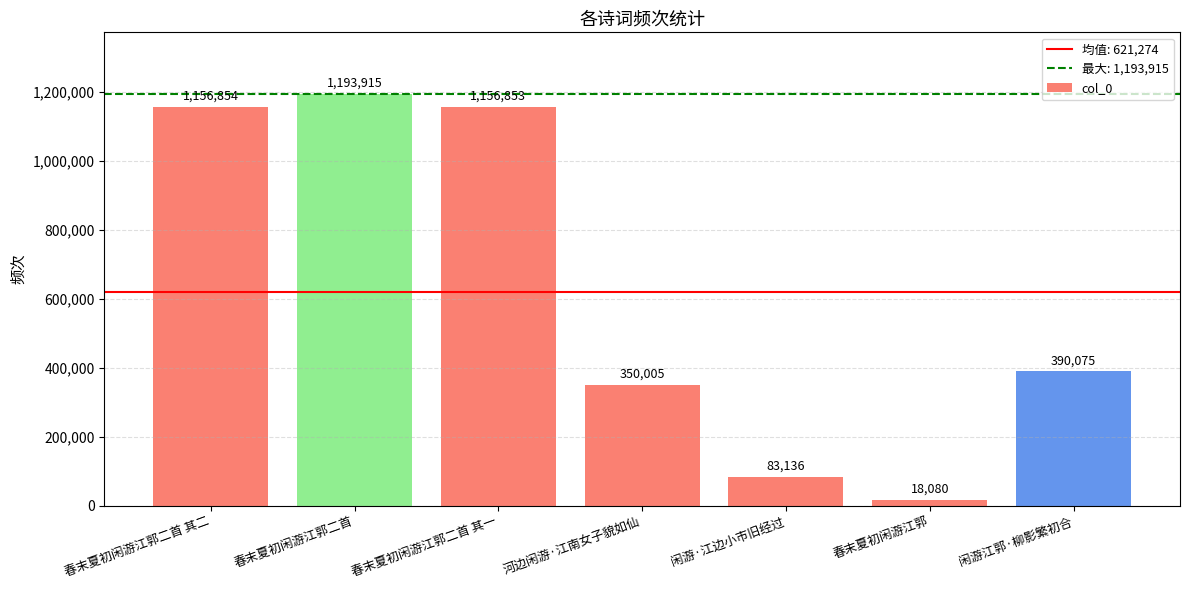

What is the difference between the values at 春末夏初闲游江郭二首 其二 and 春末夏初闲游江郭?

1138774